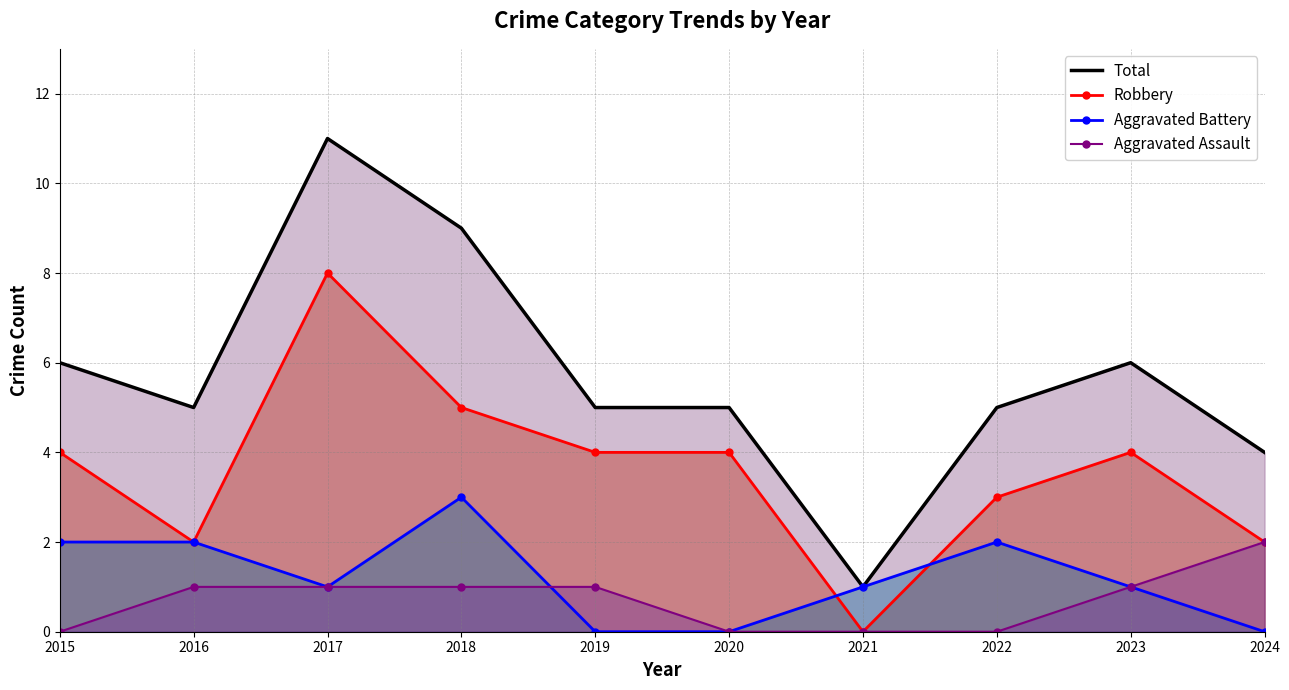

What is the maximum value shown in the chart?

11